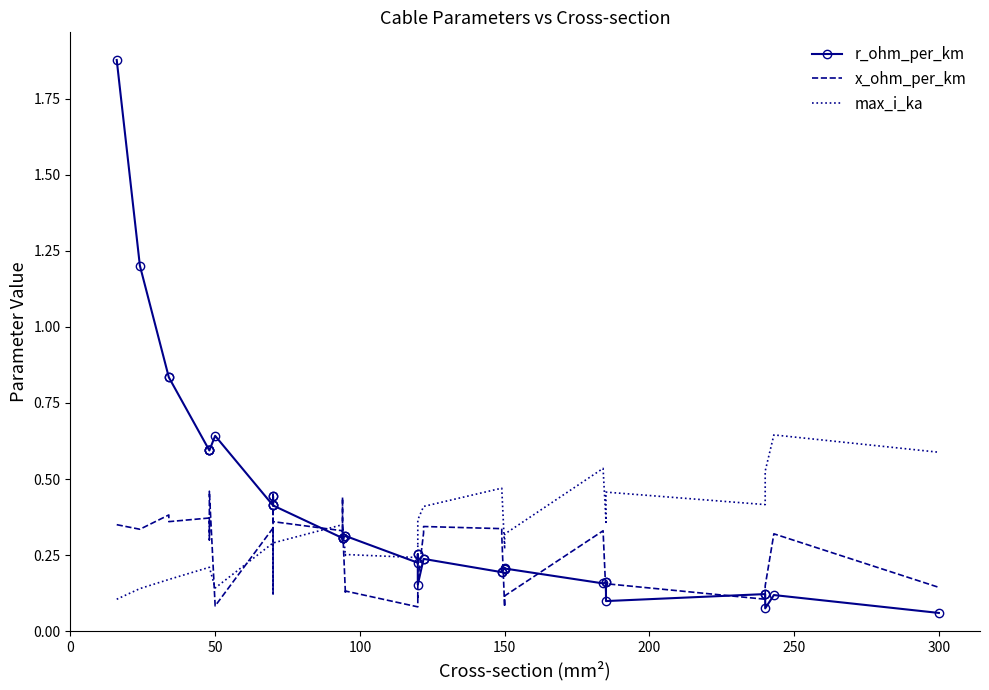

What is the average value of the max_i_ka series?

0.3